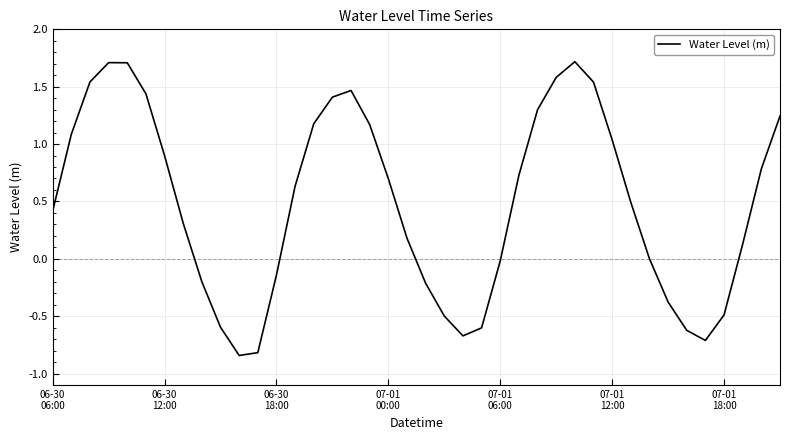

What is the difference between the maximum and minimum values?

2.6